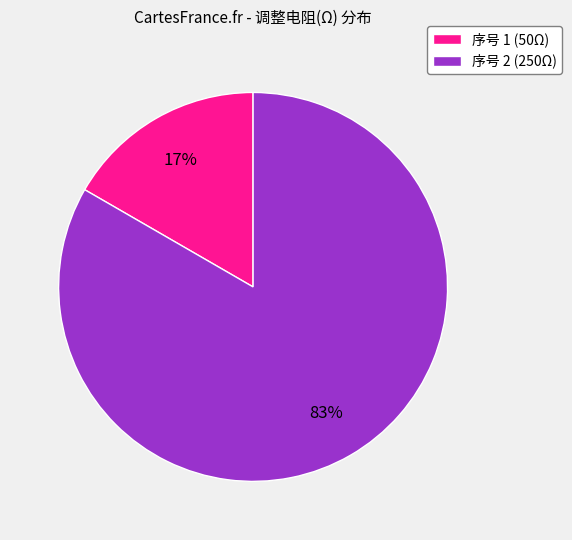

What is the smallest slice in the pie chart?

序号 1 (50Ω)